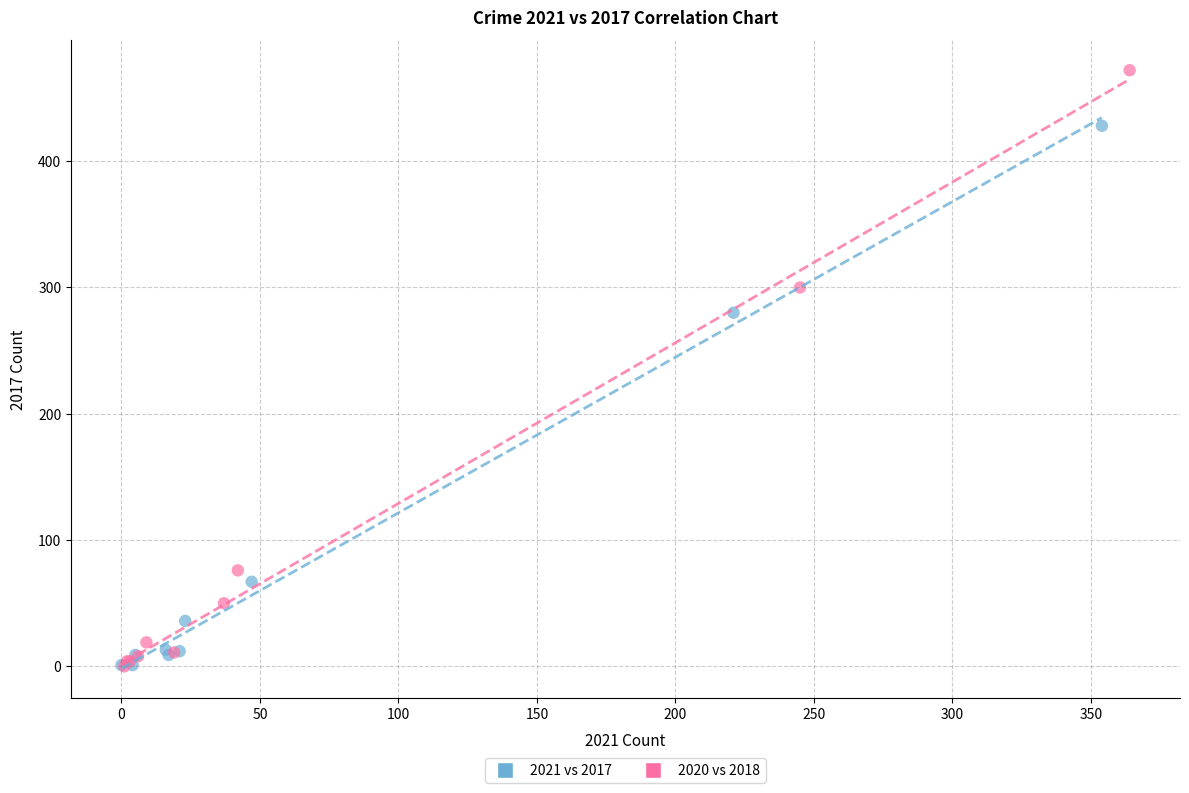

Which series has the widest spread of Y values?

2020 vs 2018